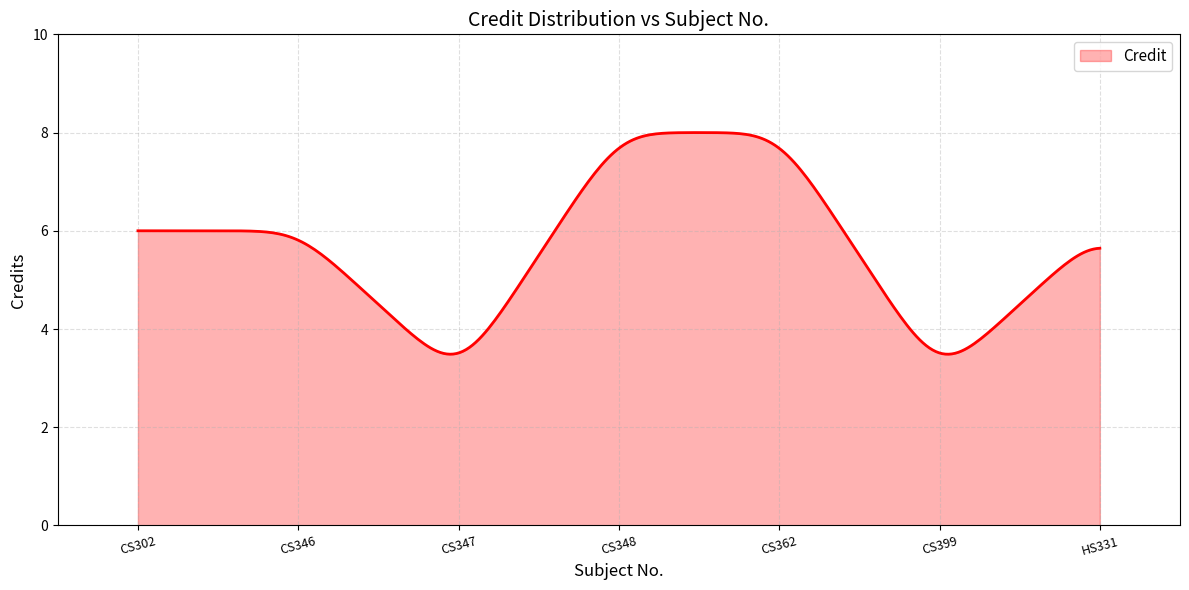

How many lines are shown in the chart?

1